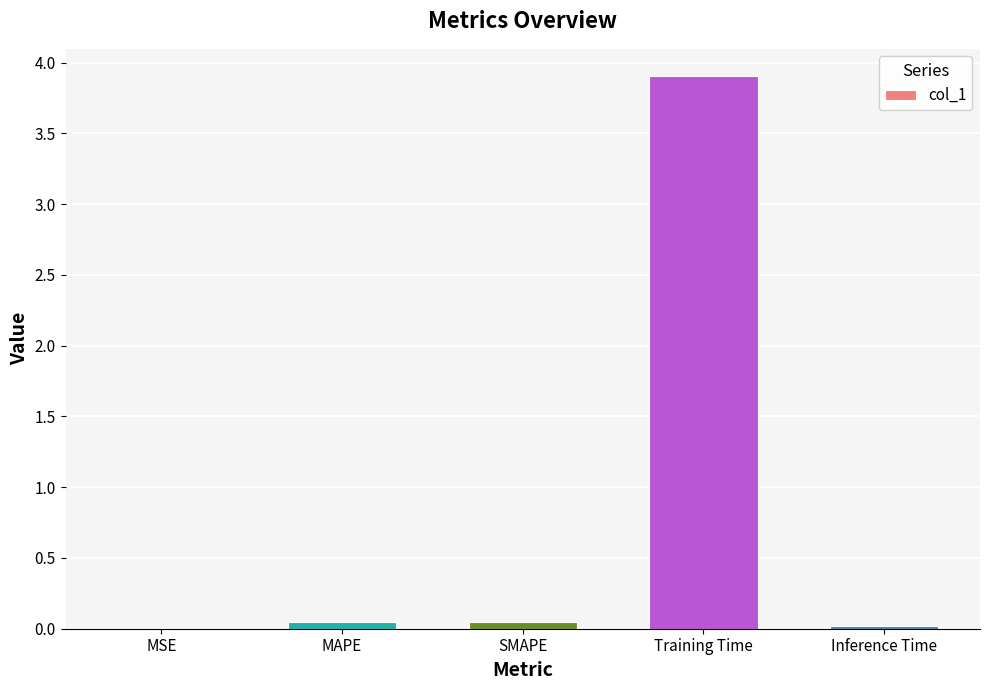

The chart shows a value of 0.0 at MAPE. True or false?

True